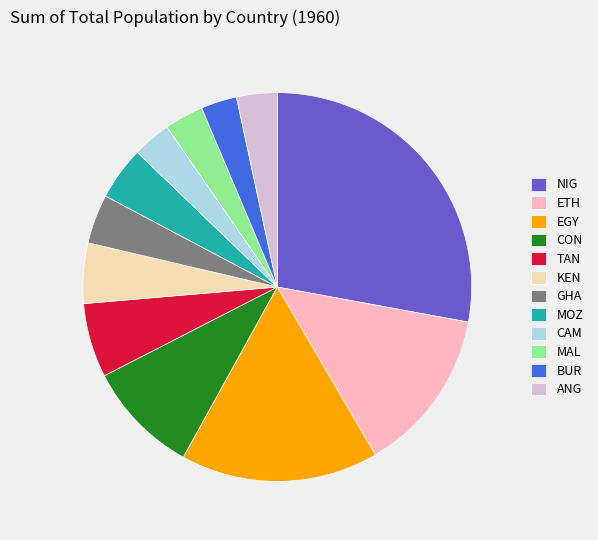

Combined, do ANG and NIG account for over 50%?

No